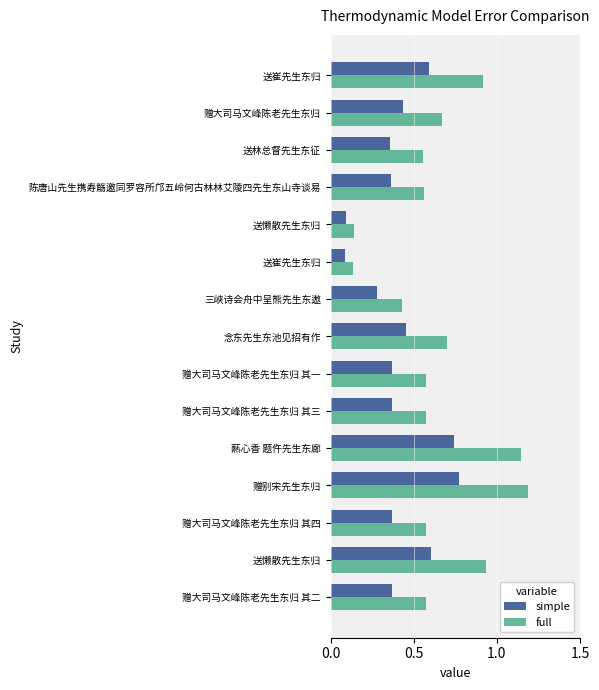

Which label corresponds to the largest value in the chart?

赠别宋先生东归